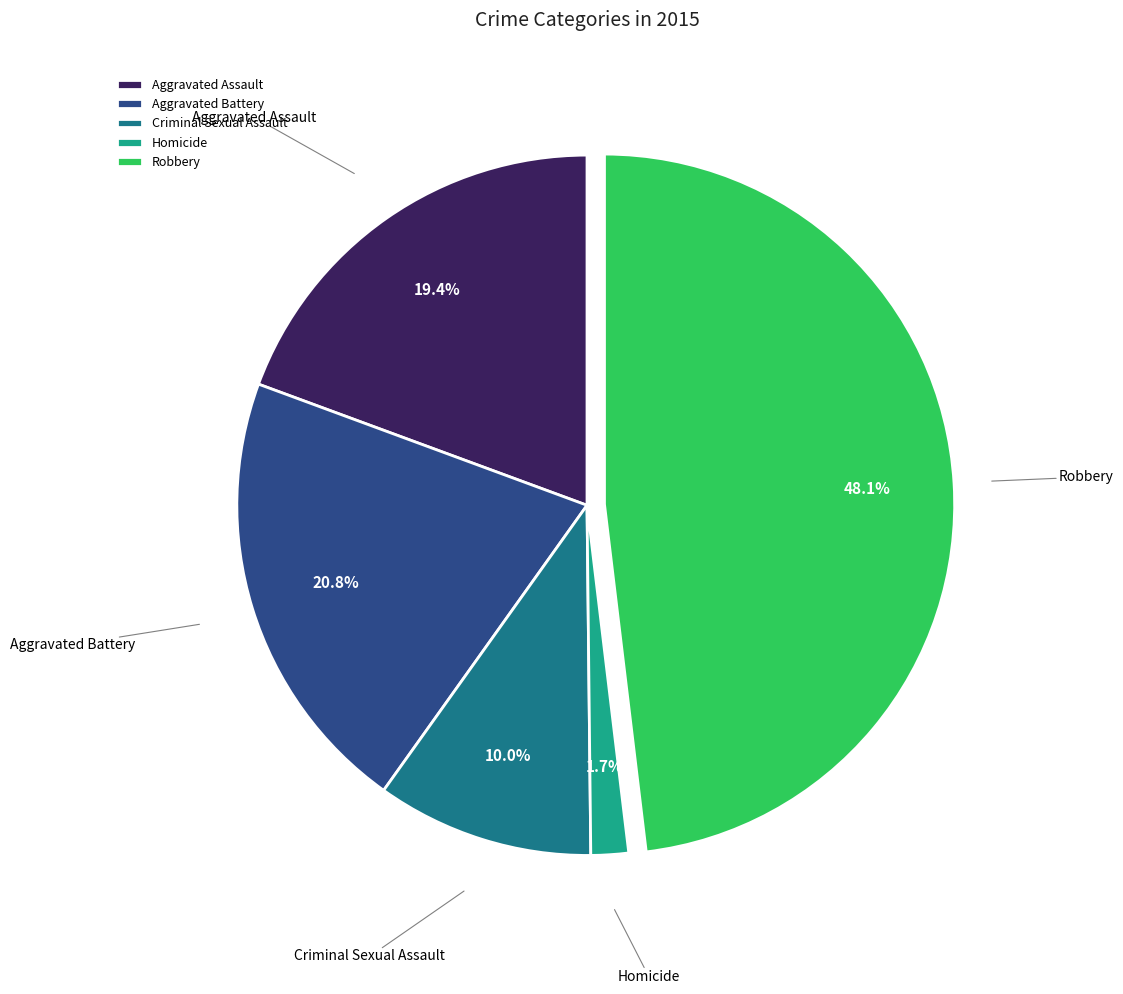

Count the number of slices in the pie.

5